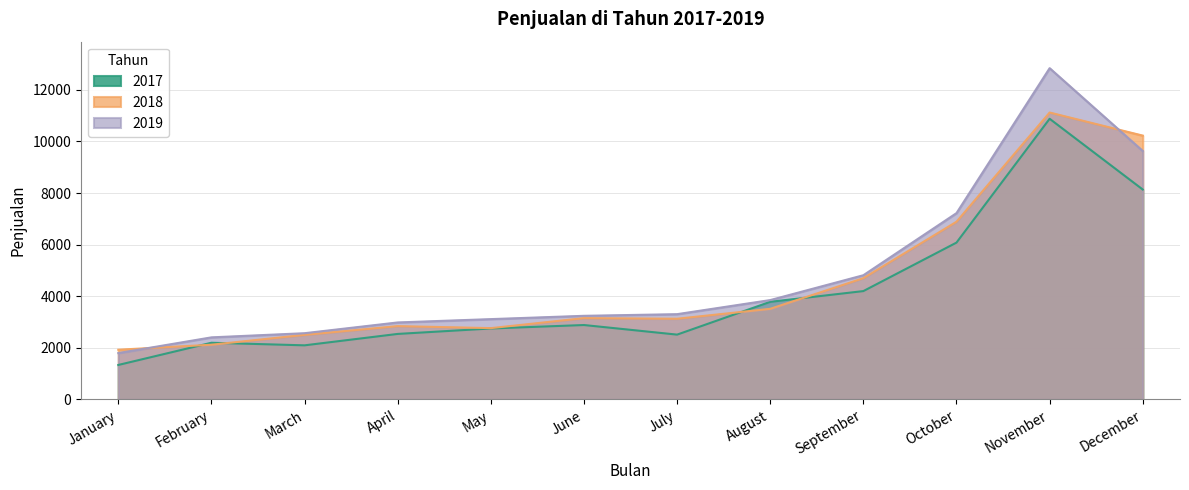

How many data points does each series have?

12